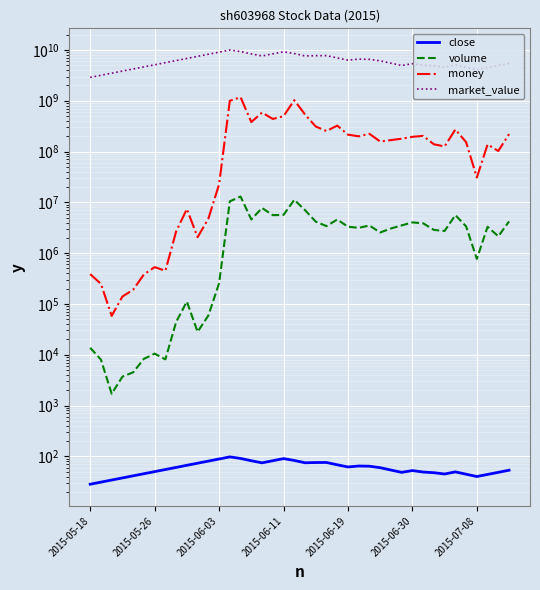

Where does the volume series first go above 3304900?

13